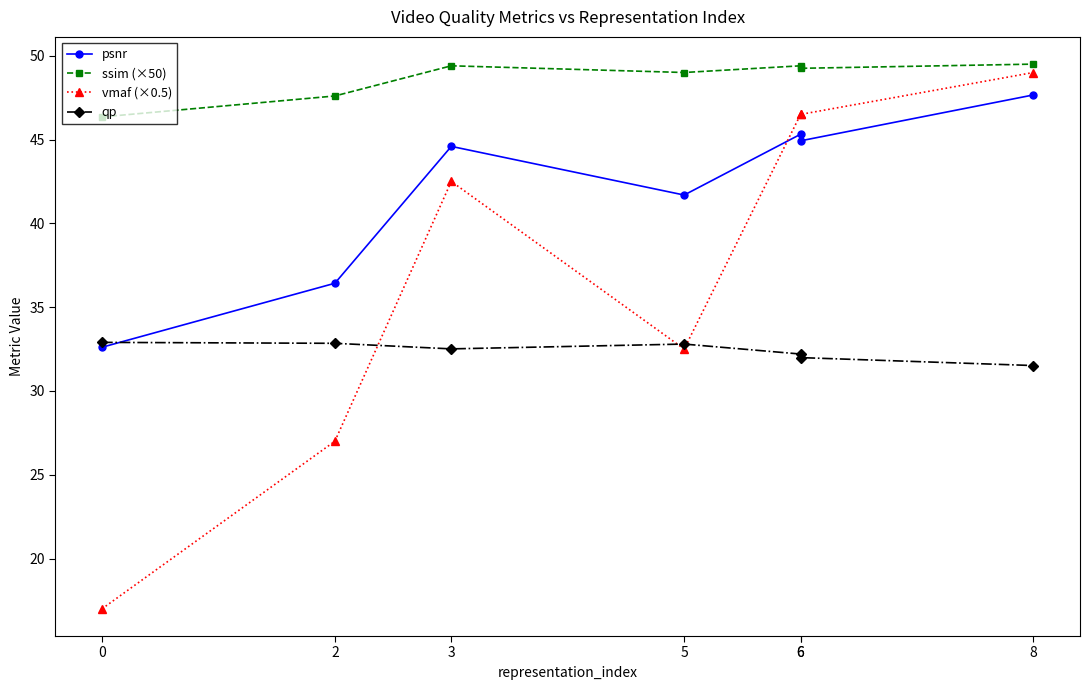

What is the minimum value shown in the chart?

17.0